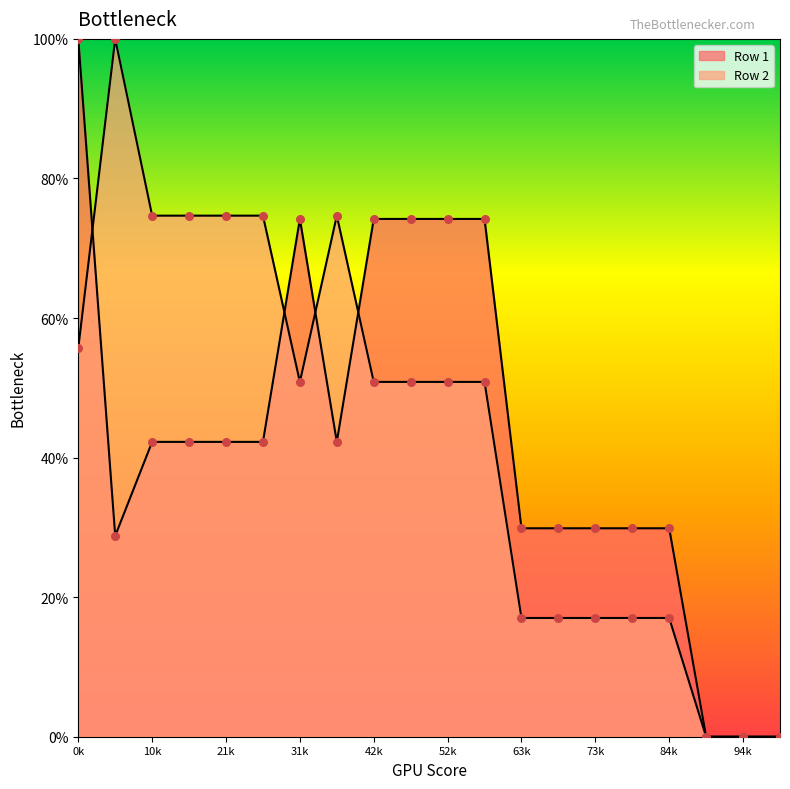

At how many categories does at least one series exceed 50?

12